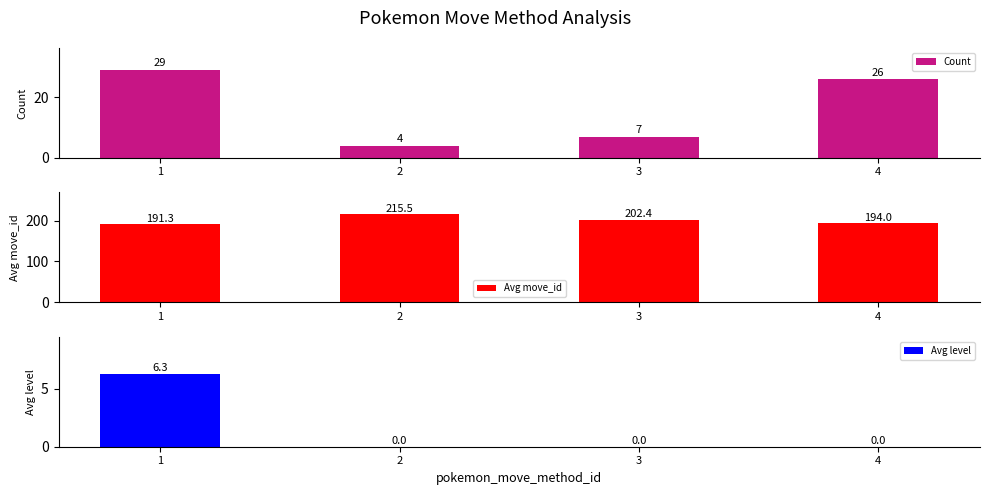

What is the difference between the highest and lowest values at 2?

215.5